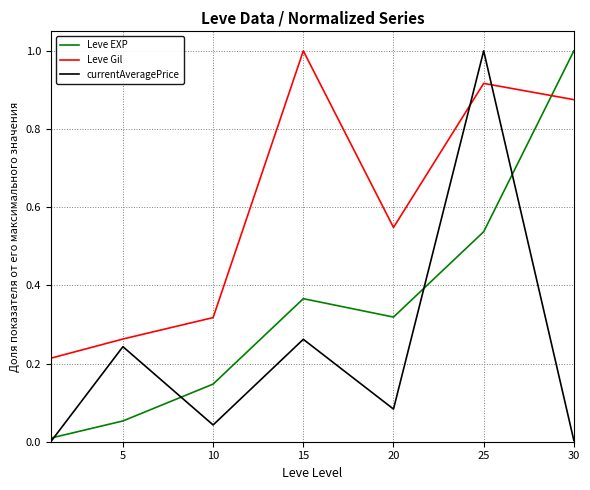

Which series has the largest total across all categories?

Leve Gil